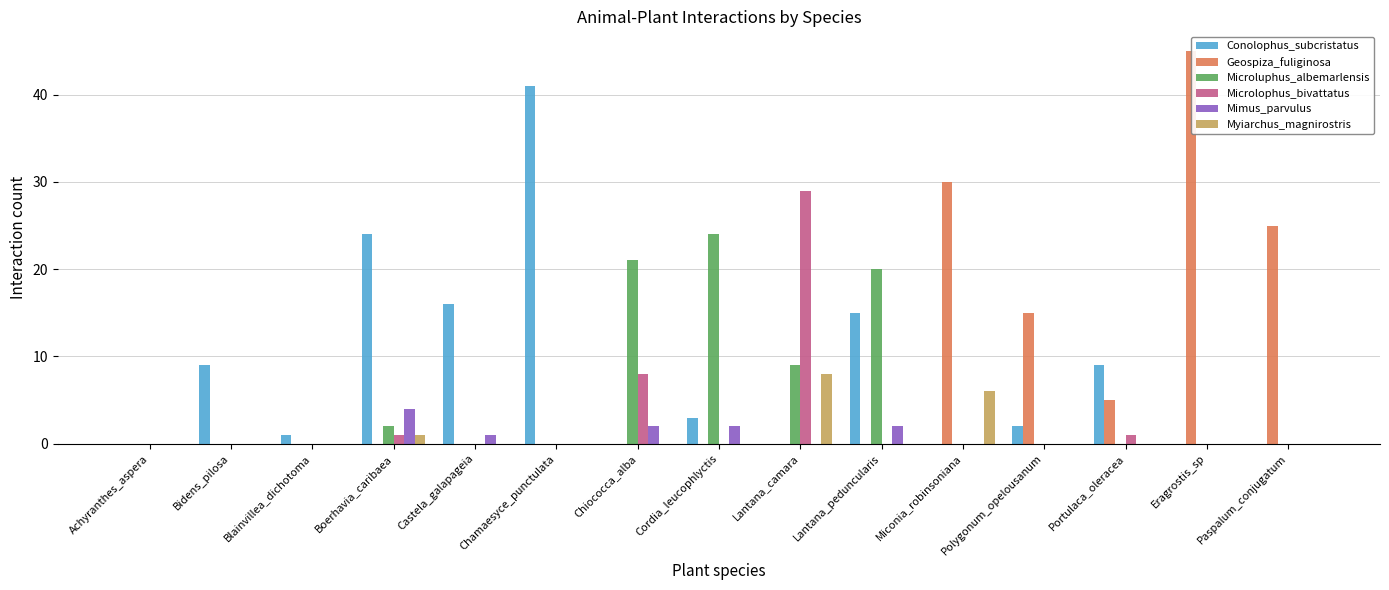

What is the maximum value shown in the chart?

45